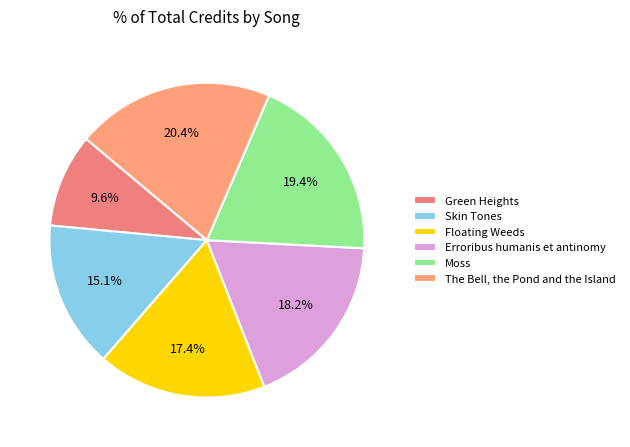

To the nearest percent, what is the difference between the largest and smallest slice percentages?

11%